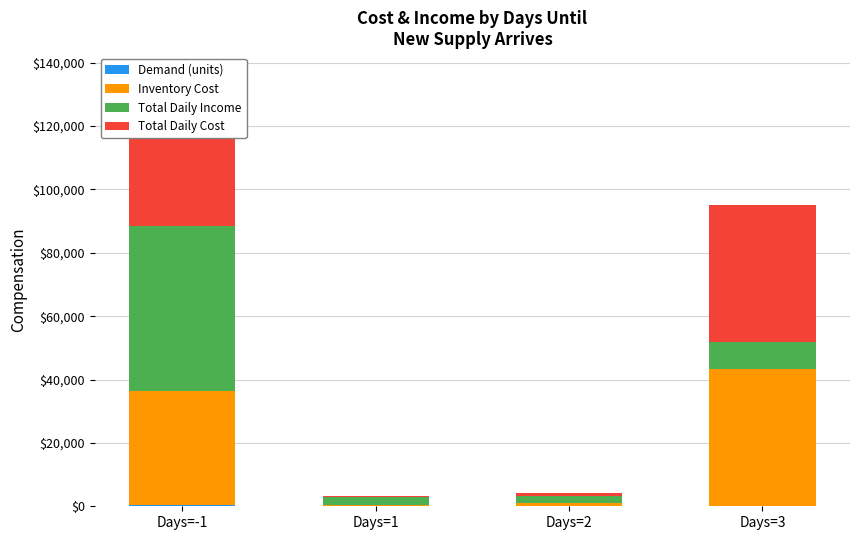

At which category is the sum across all series the highest?

Days=-1